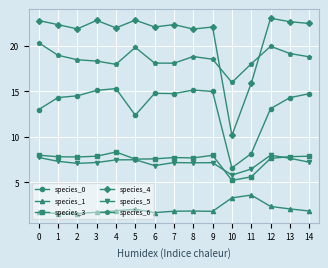

Does the chart have visible grid lines?

Yes